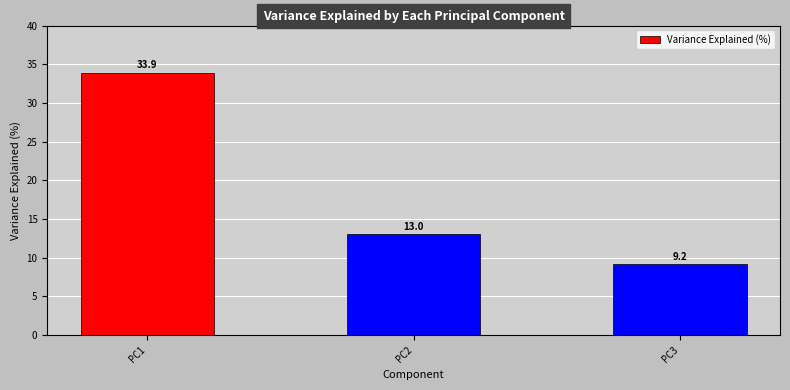

What is the average value?

18.7